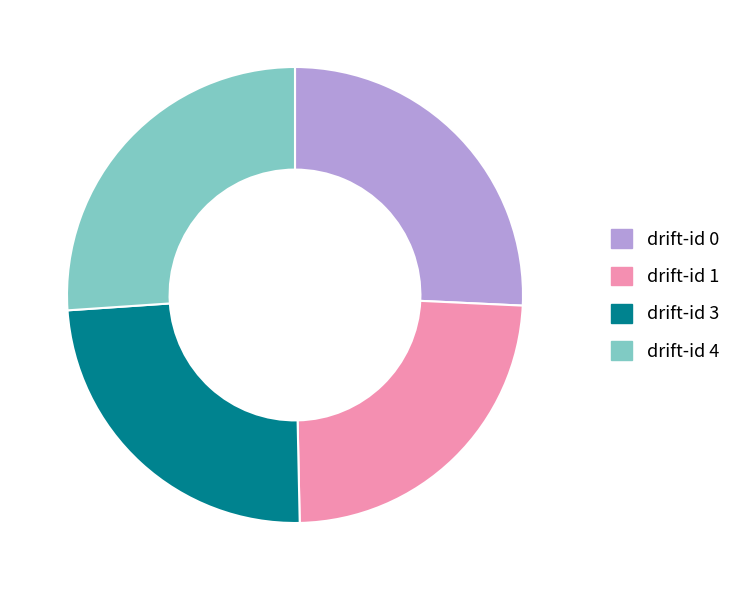

How many slices are in this pie chart?

4